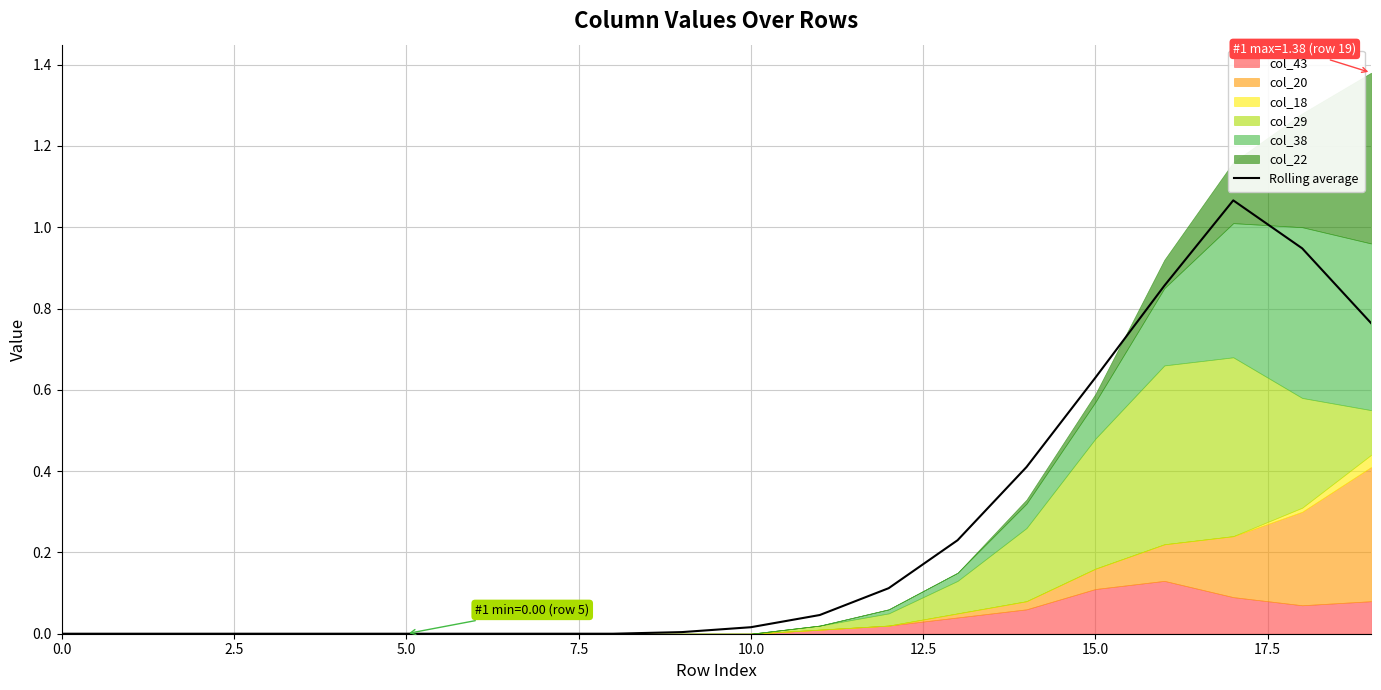

What is the label of the 6th point from the right?

14